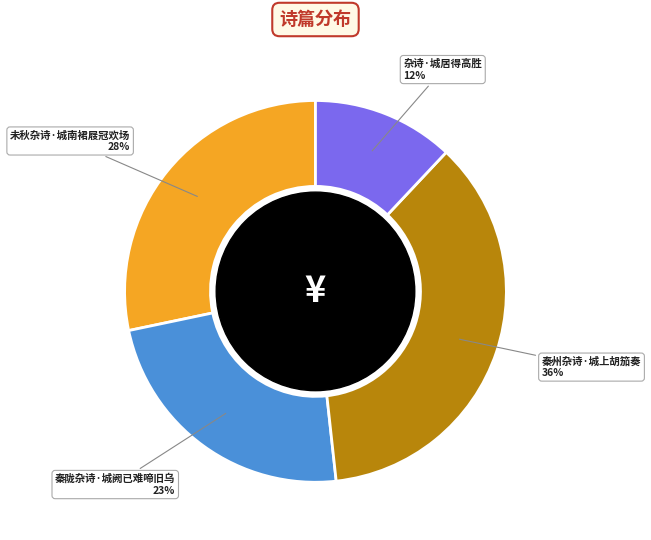

Is the sum of 秦陇杂诗·城阙已难啼旧乌 and 秦州杂诗·城上胡笳奏 greater than half?

Yes